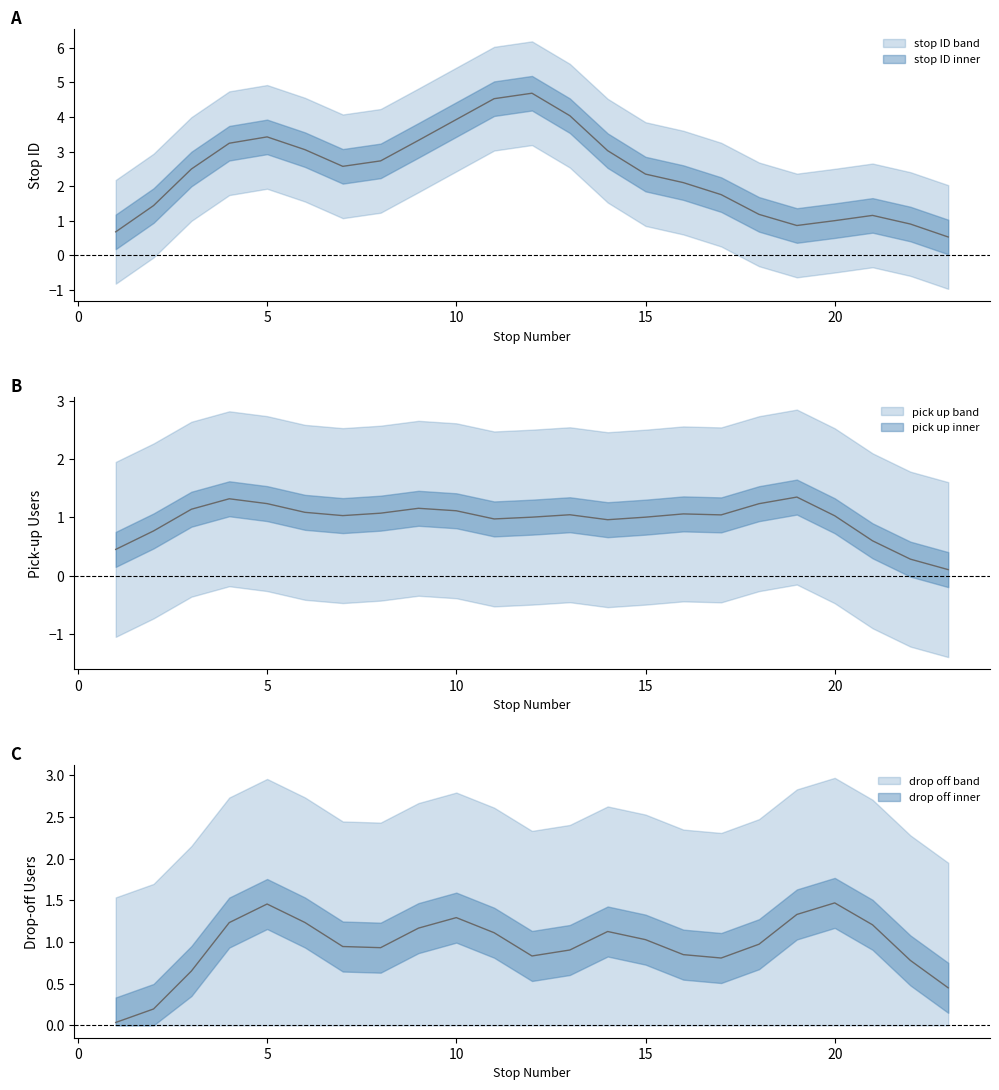

Which label corresponds to the largest value in the chart?

12